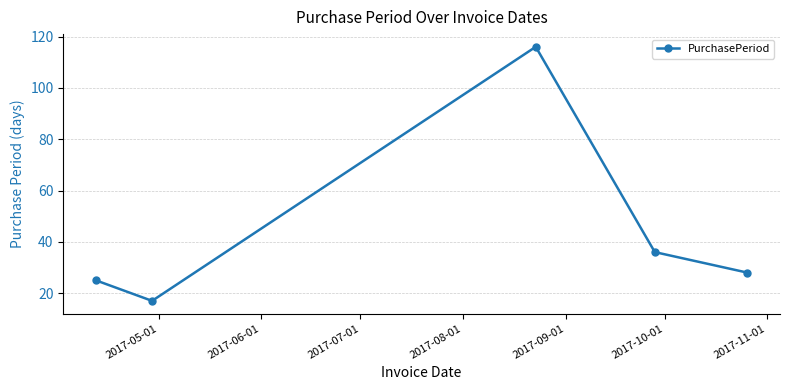

What is the value of the 2nd point from the left?

17